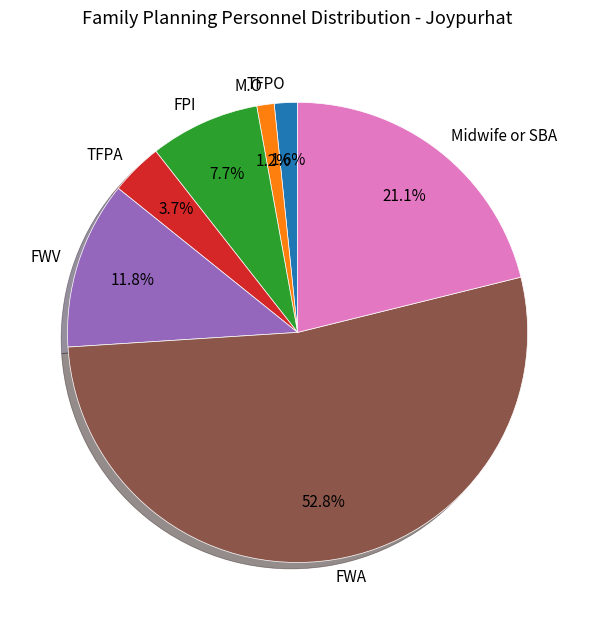

Count the number of slices in the pie.

7